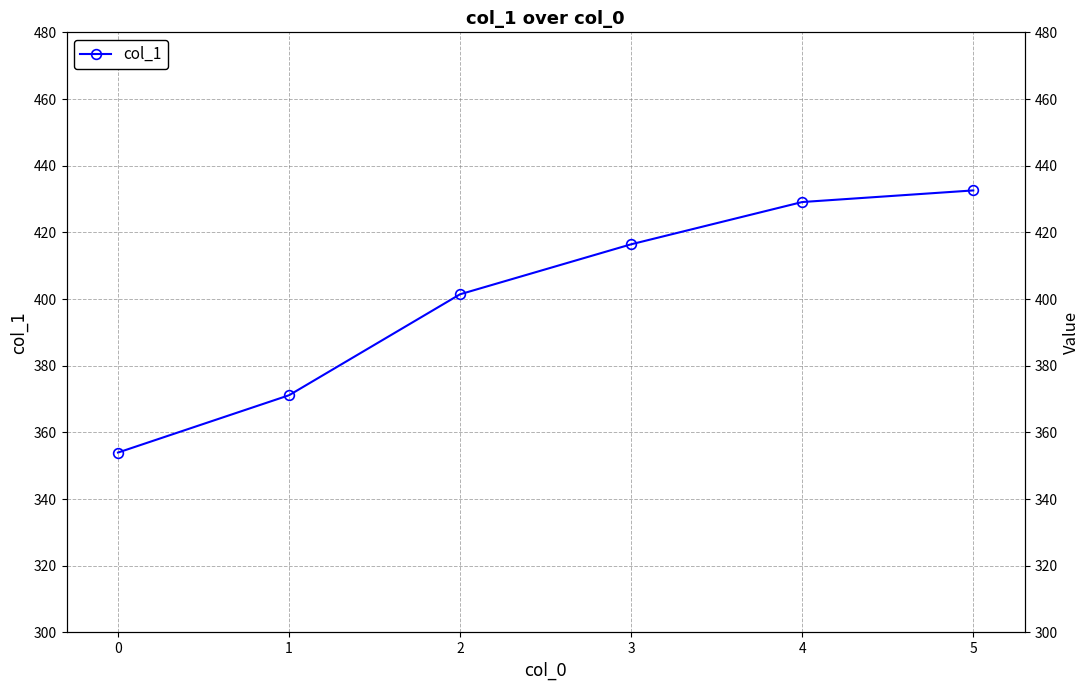

What is the minimum value shown in the chart?

354.0